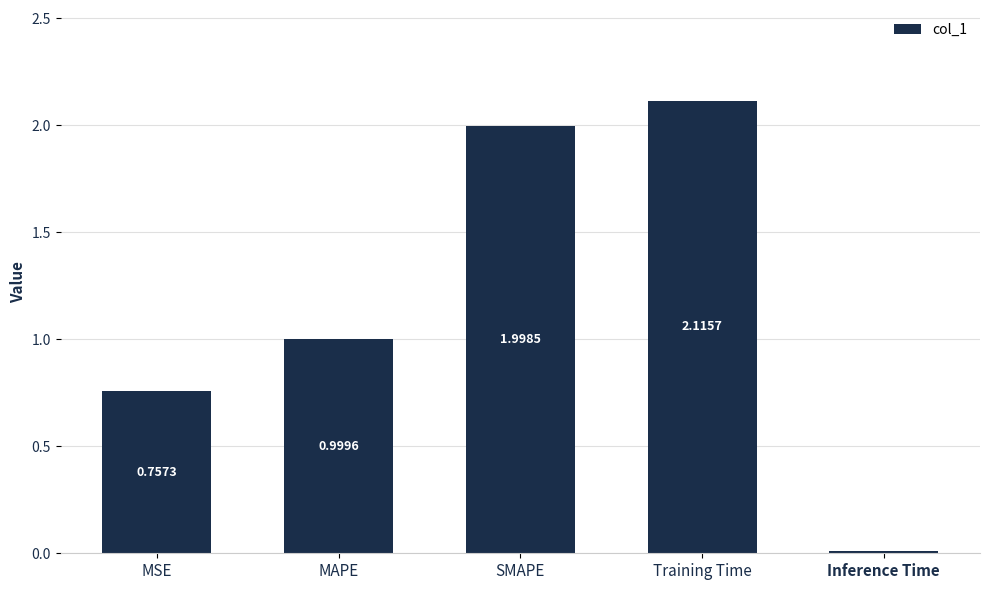

At which label is the value closest to 1?

MAPE